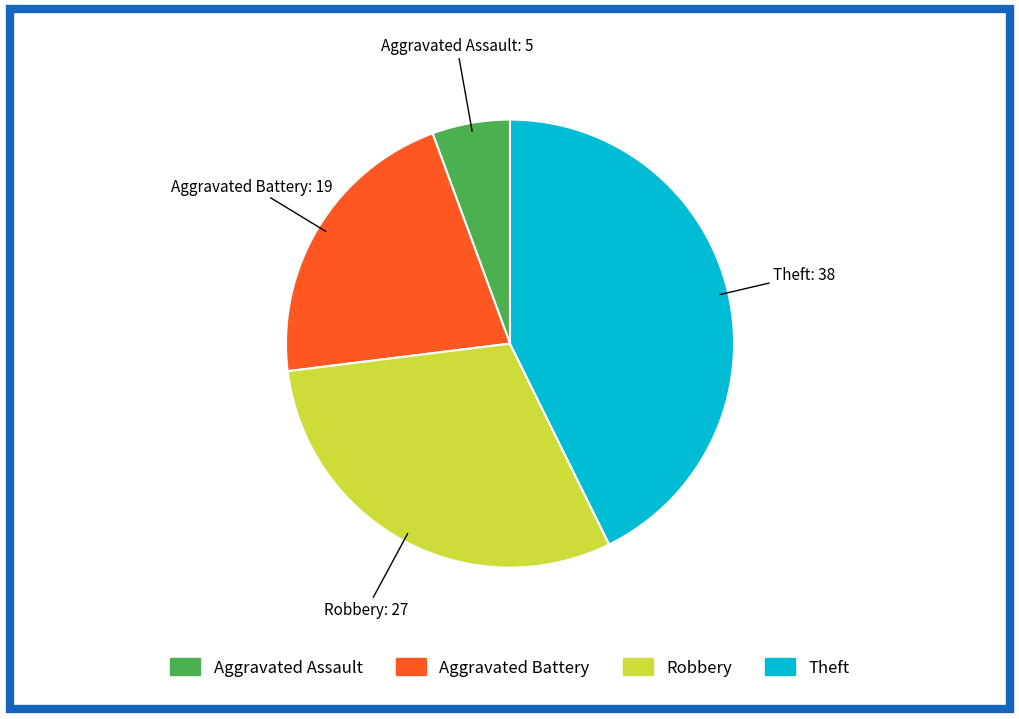

Which category has the smallest portion of the pie?

Aggravated Assault